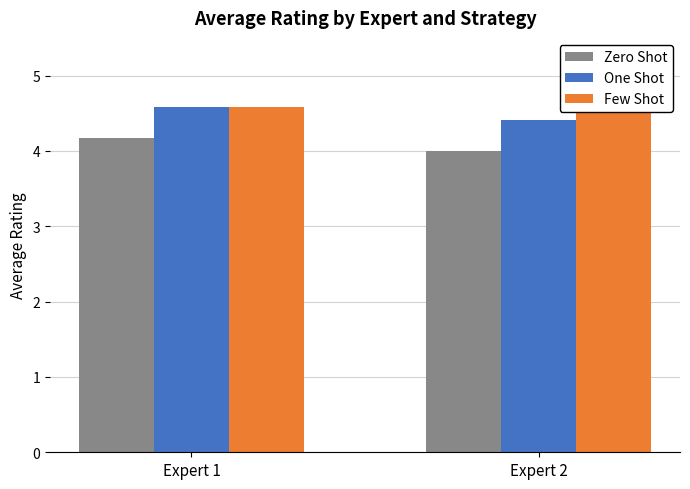

The One Shot series shows 3.0 at Expert 2. True or false?

False